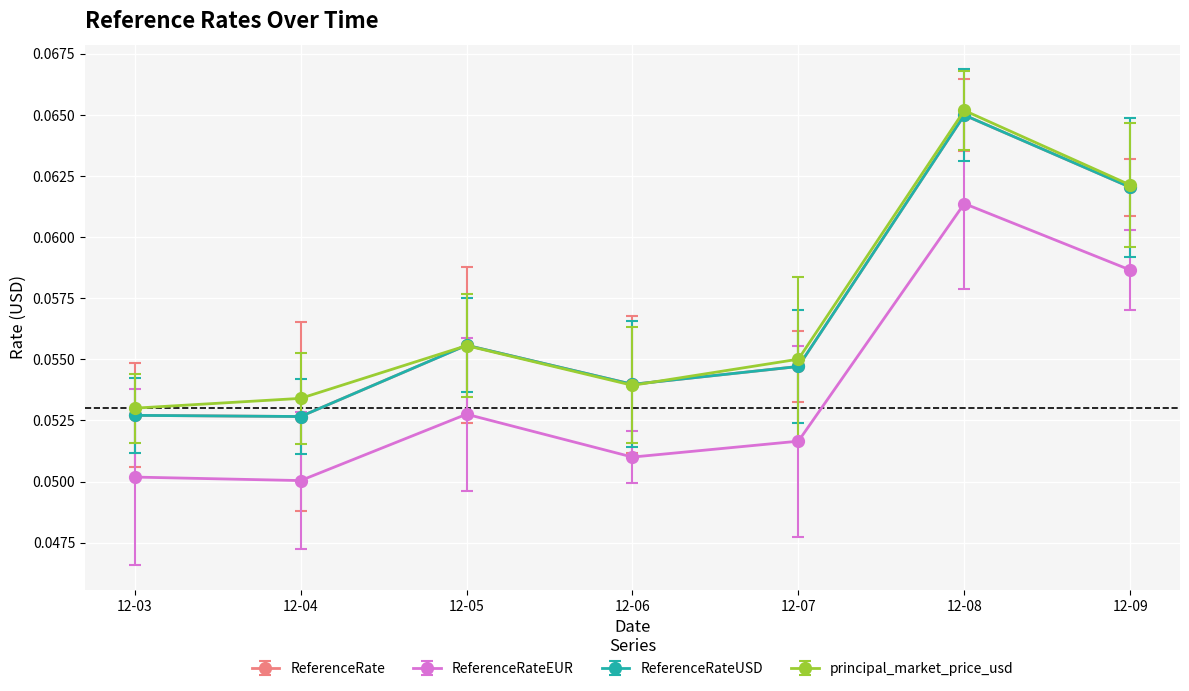

Is this an area chart (filled region under the line)?

No